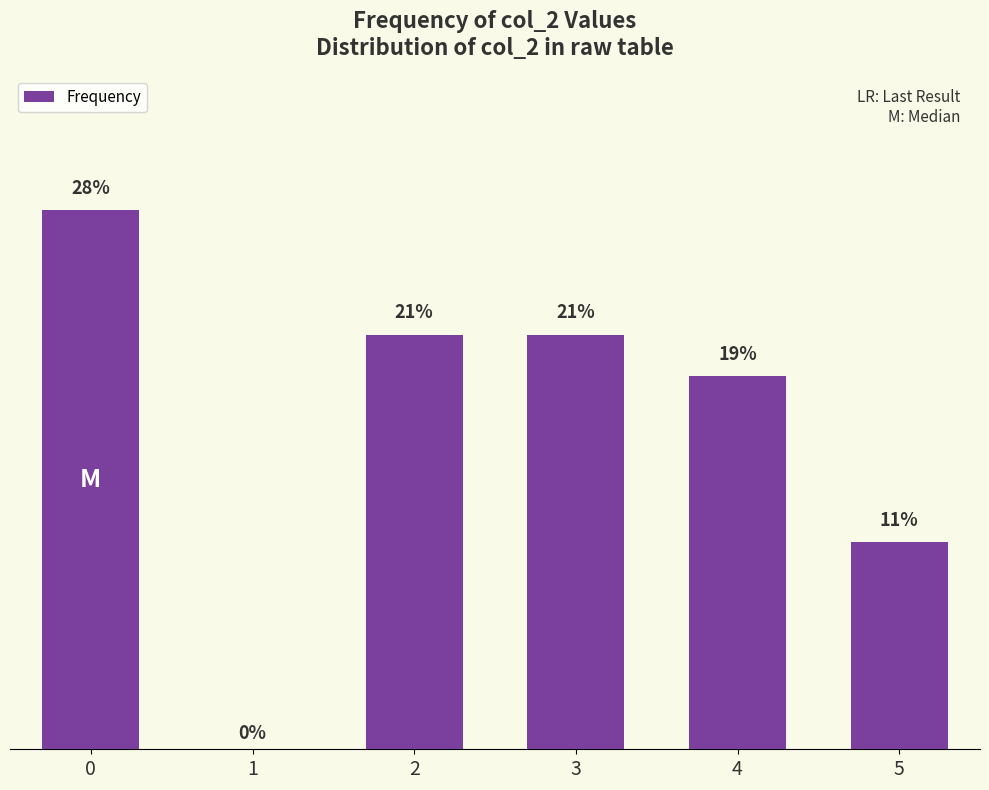

Are the bars horizontal?

No